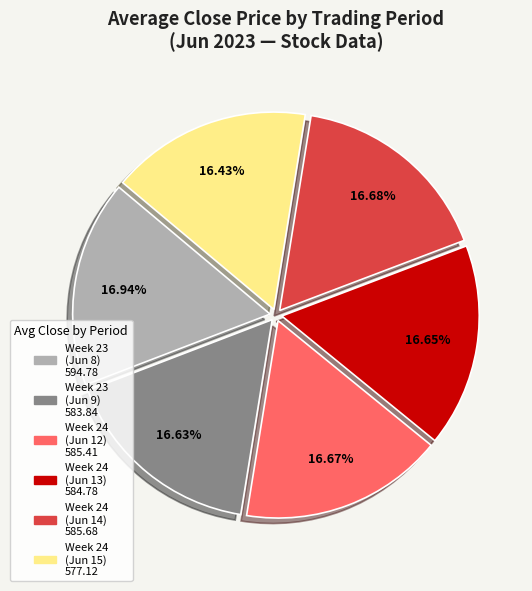

Is there any slice that represents more than half of the pie?

No